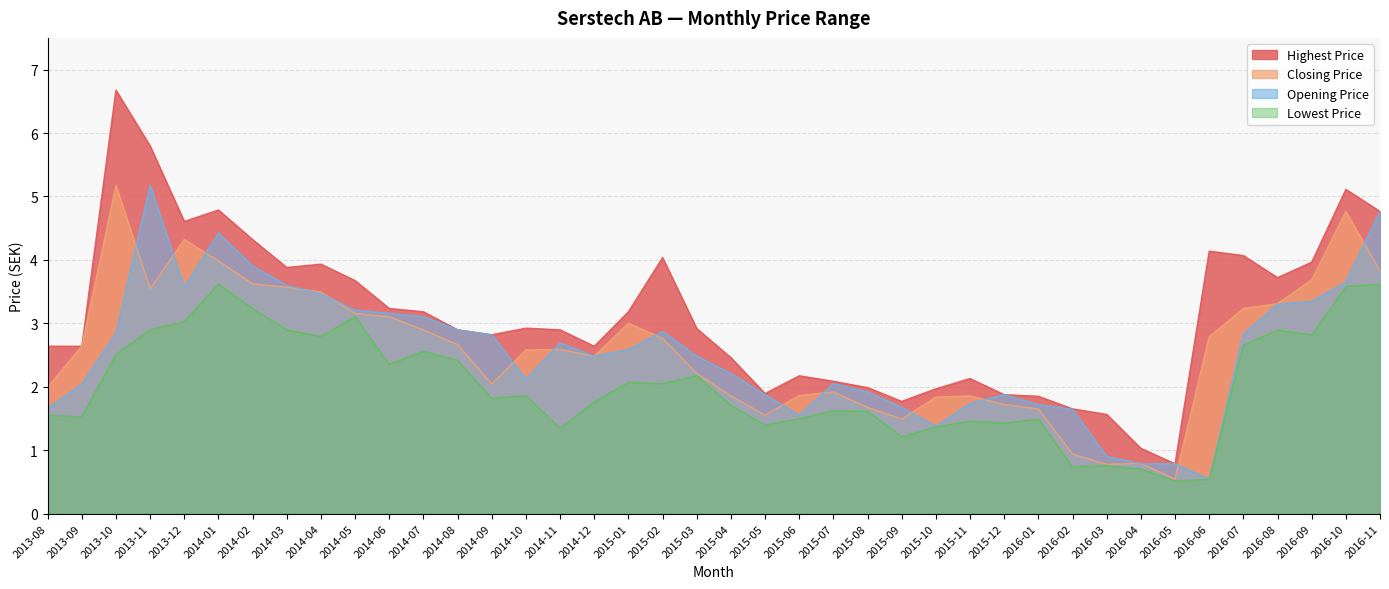

What is the label of the 1st point from the right?

2016-11